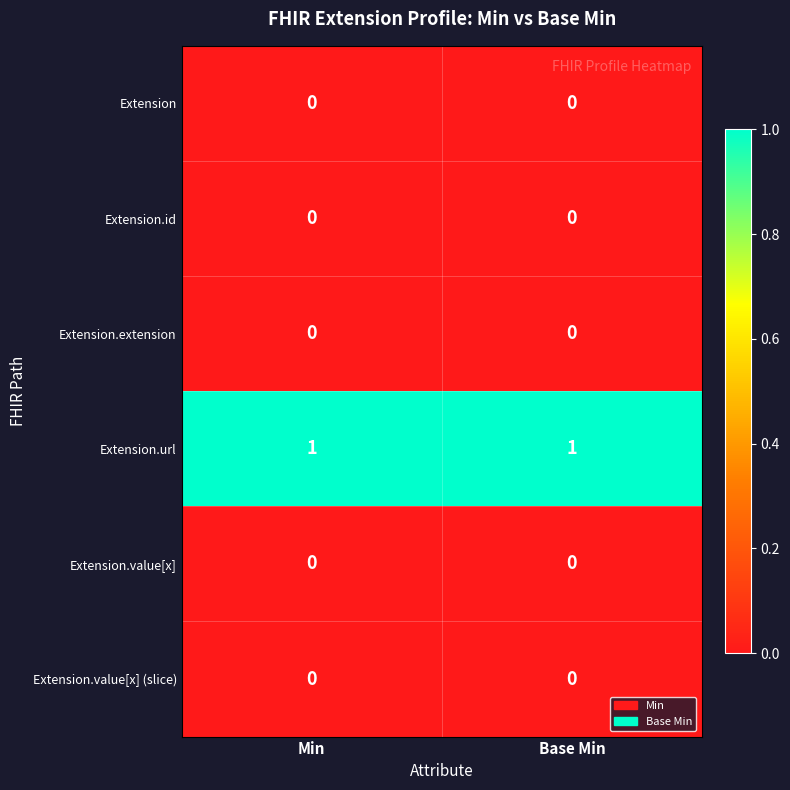

Which series has the largest total across all categories?

Extension.url